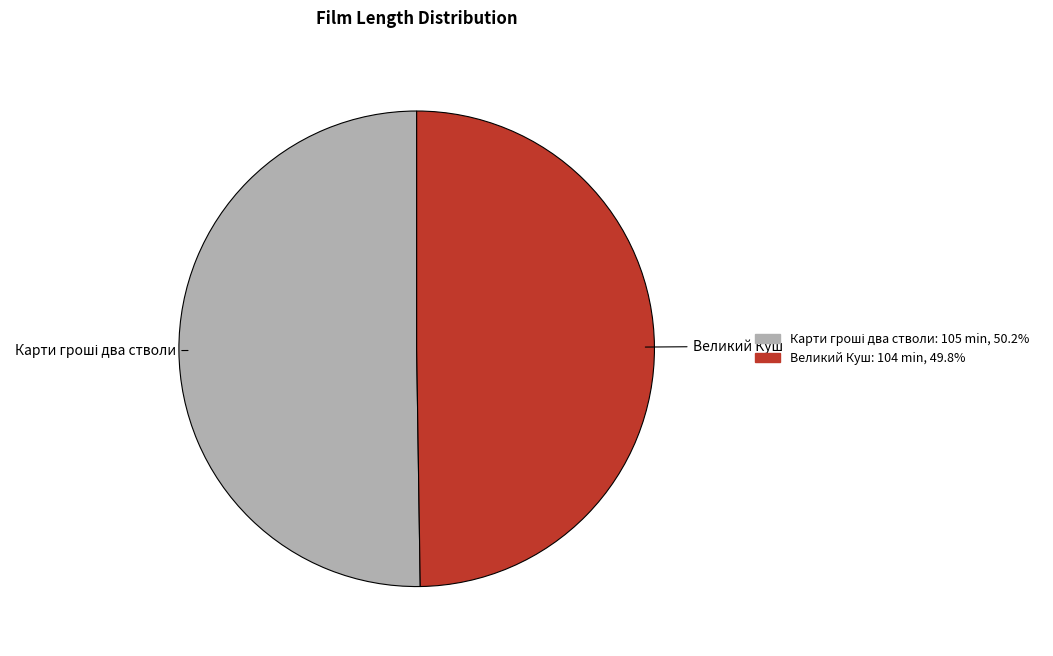

Is the sum of Карти гроші два стволи and Великий Куш greater than half?

Yes